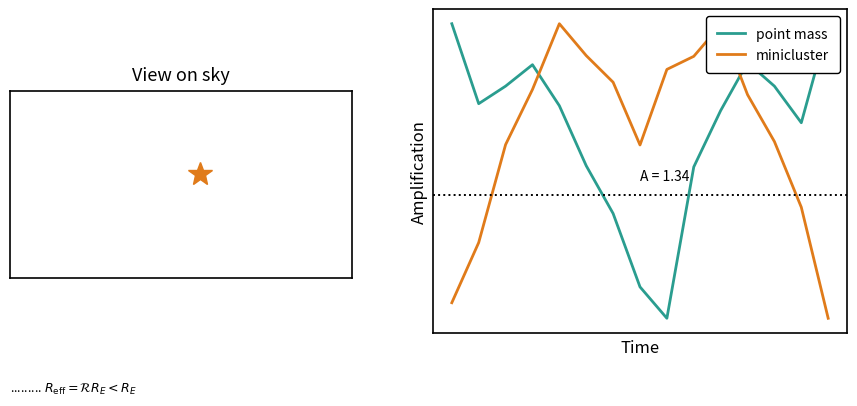

Which series ends up on top after the final intersection of point mass and minicluster?

point mass